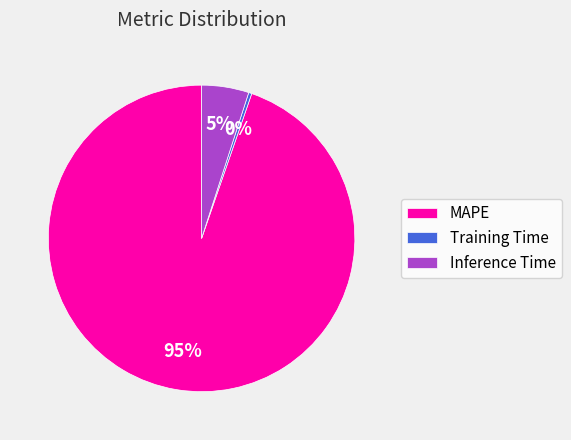

How many segments does this pie chart have?

3